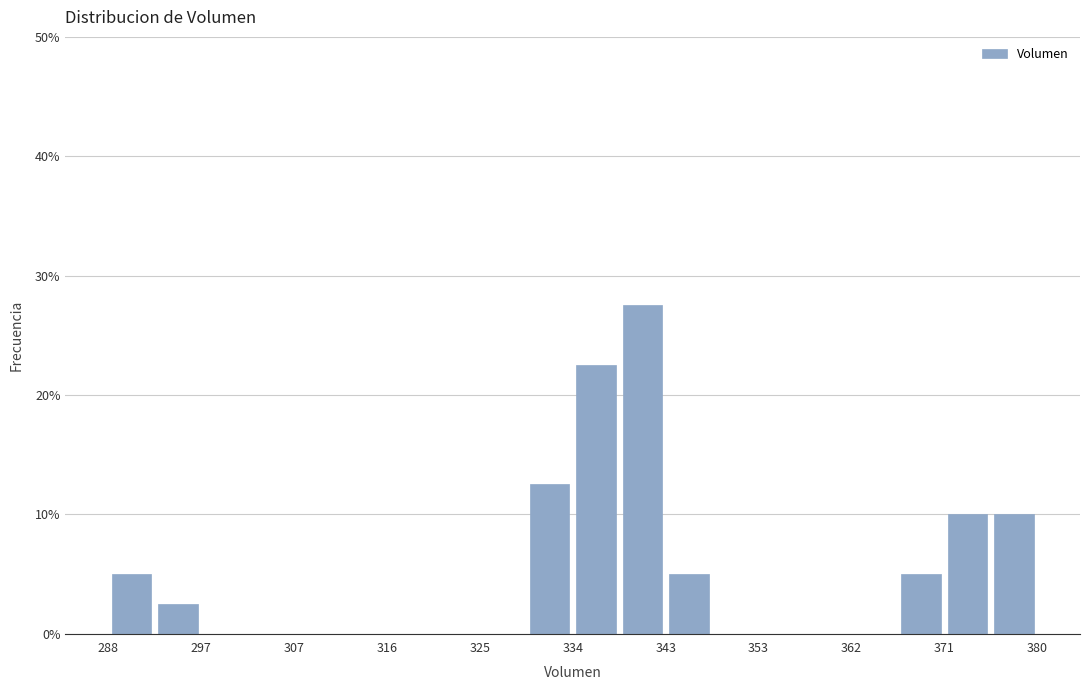

Reading left to right, list every bar in this chart as the range it spans on the x-axis followed by its height. Neither the bar edges nor the heights are printed on the chart, so give them approximately, as read against the axes.

288 to 293: 5
293 to 297: 3
297 to 302: 0
302 to 307: 0
307 to 311: 0
311 to 316: 0
316 to 320: 0
320 to 325: 0
325 to 330: 0
330 to 334: 13
334 to 339: 23
339 to 343: 28
343 to 348: 5
348 to 353: 0
353 to 357: 0
357 to 362: 0
362 to 366: 0
366 to 371: 5
371 to 376: 10
376 to 380: 10